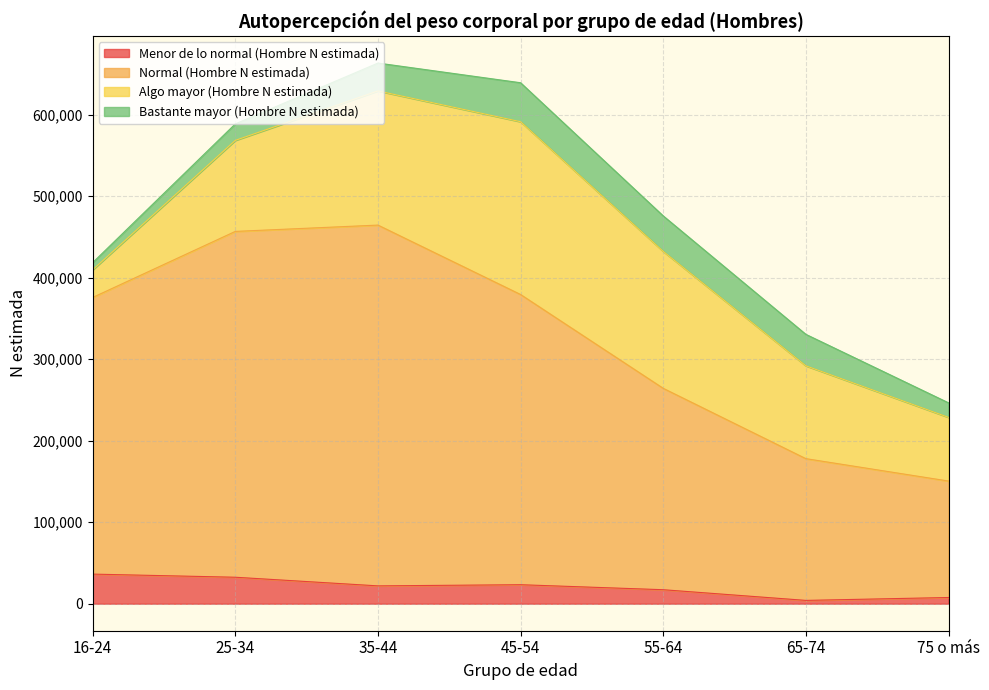

How many lines are shown in the chart?

4